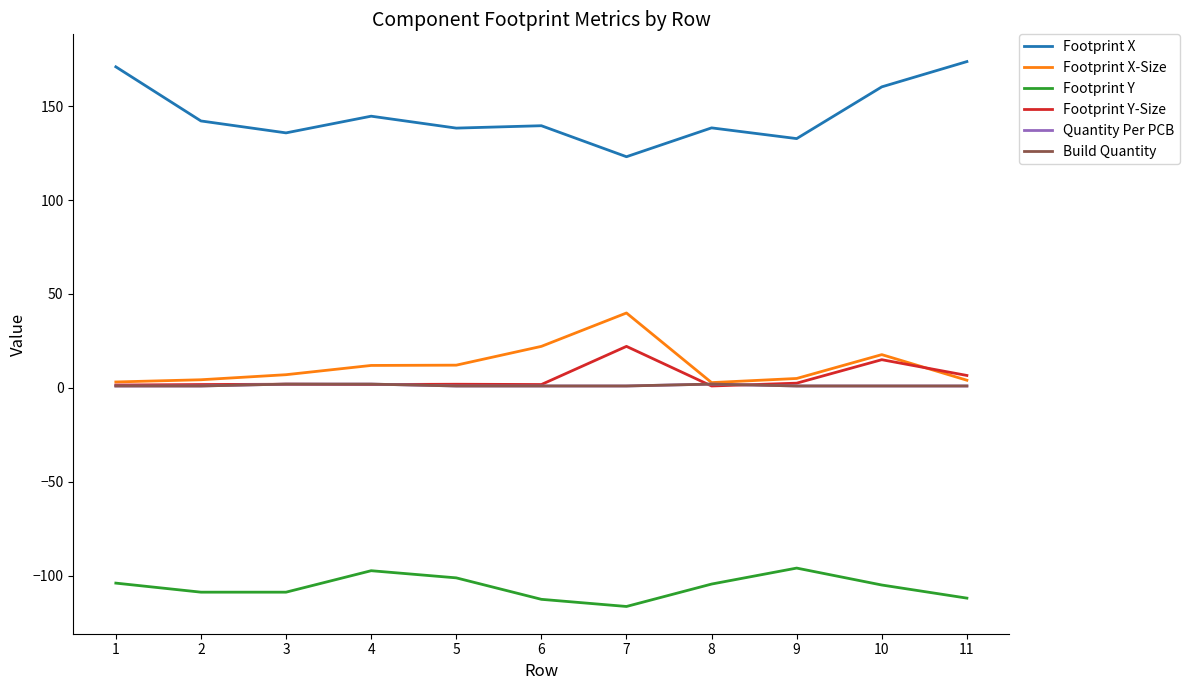

Is this an area chart (filled region under the line)?

No